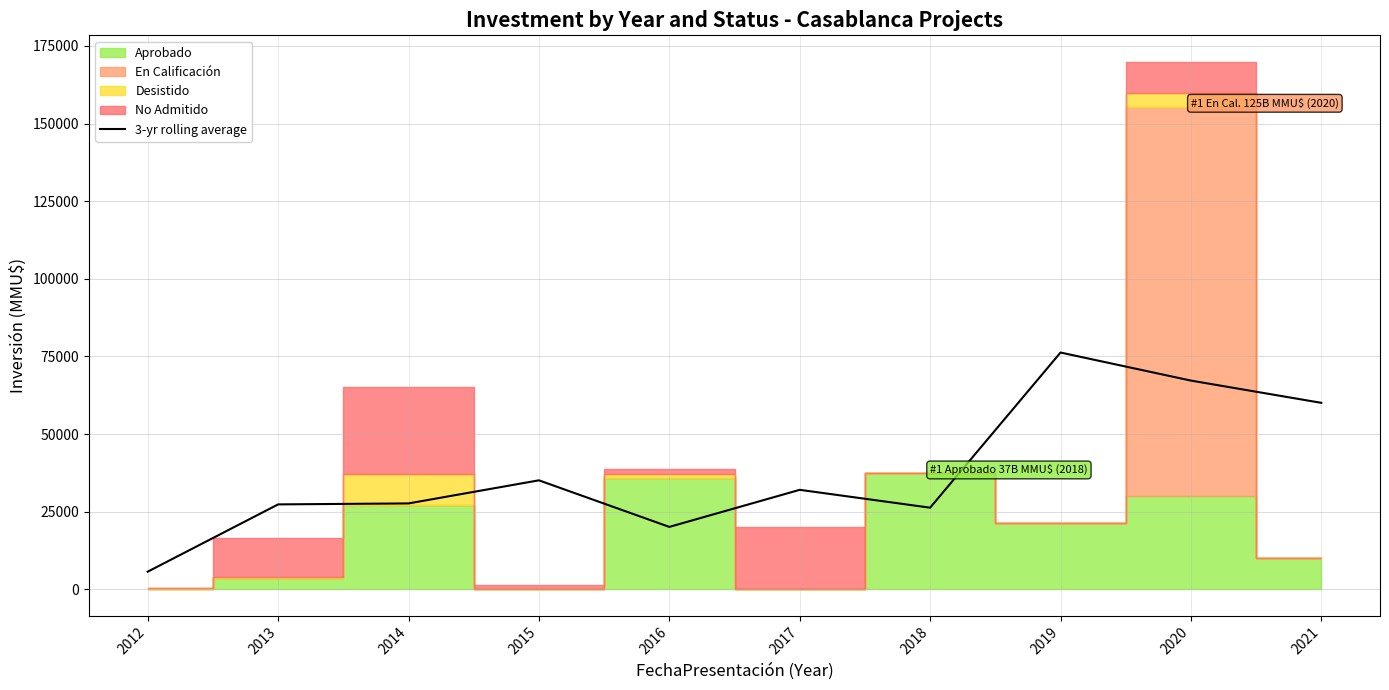

True or false: the data has more than 0 interior local peaks.

True